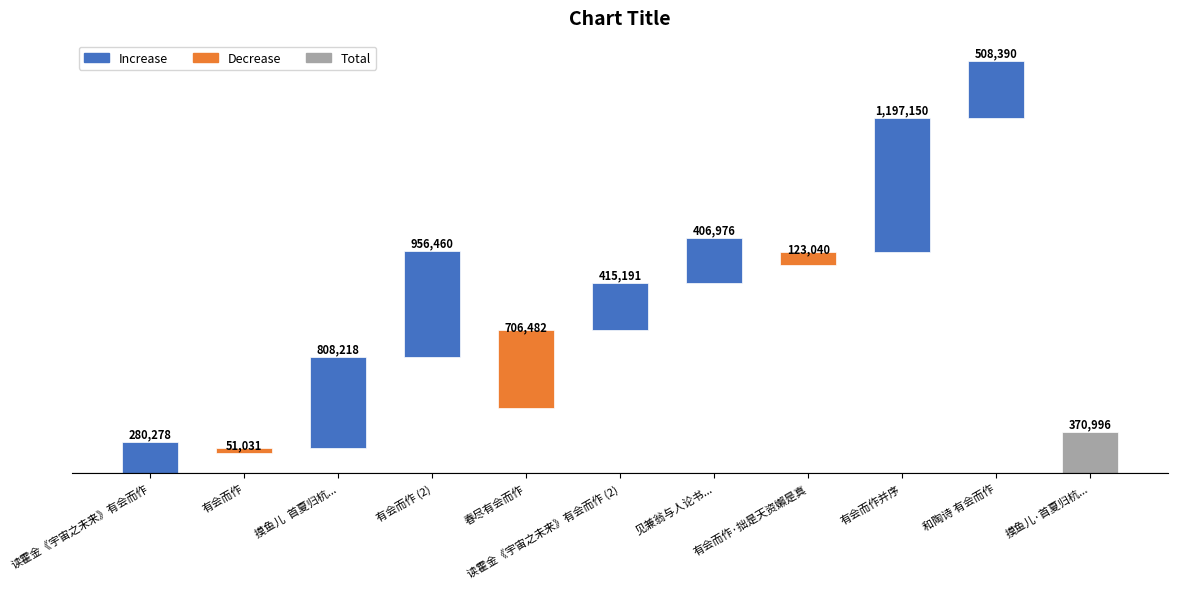

What is the smallest value displayed?

51031